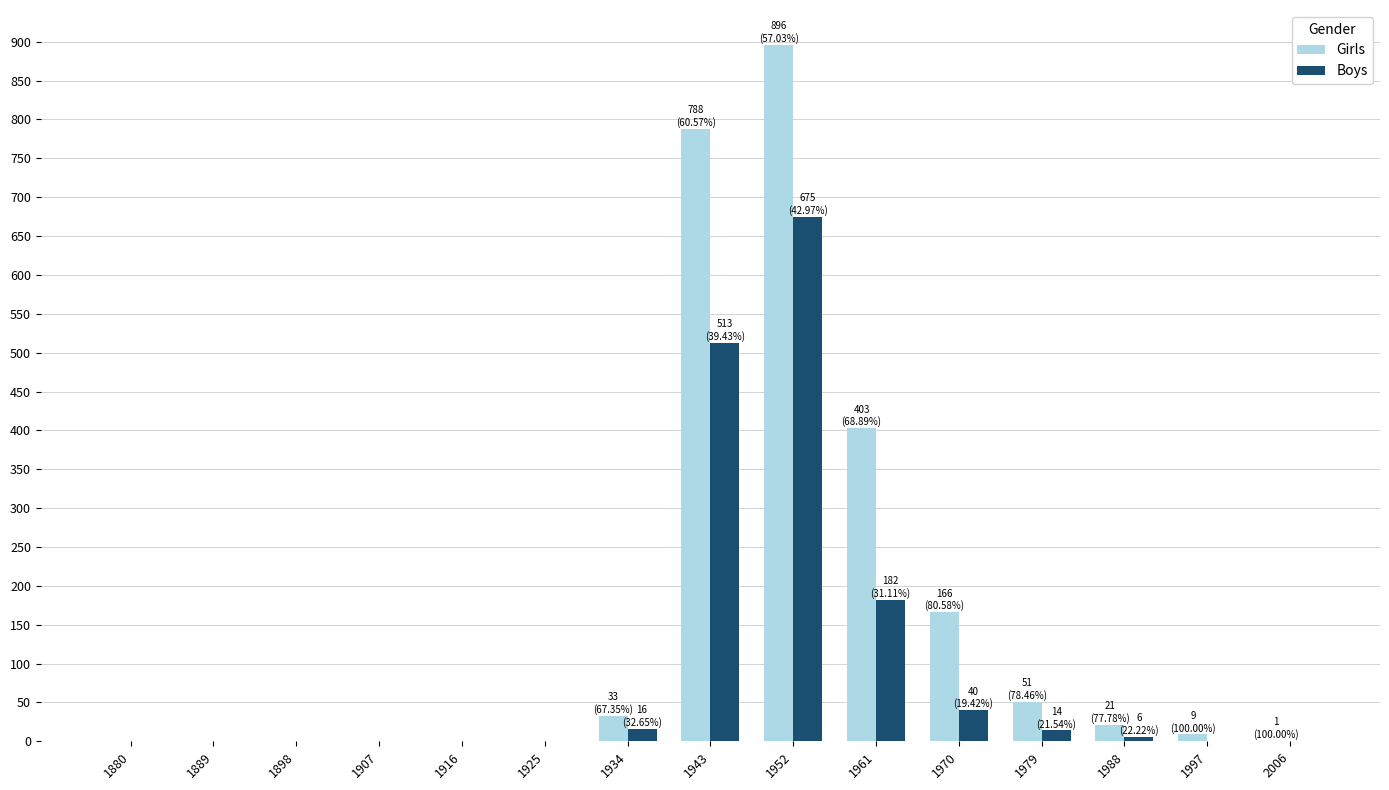

Is the value of Girls at 1979 greater than the value of Boys at 2006?

Yes